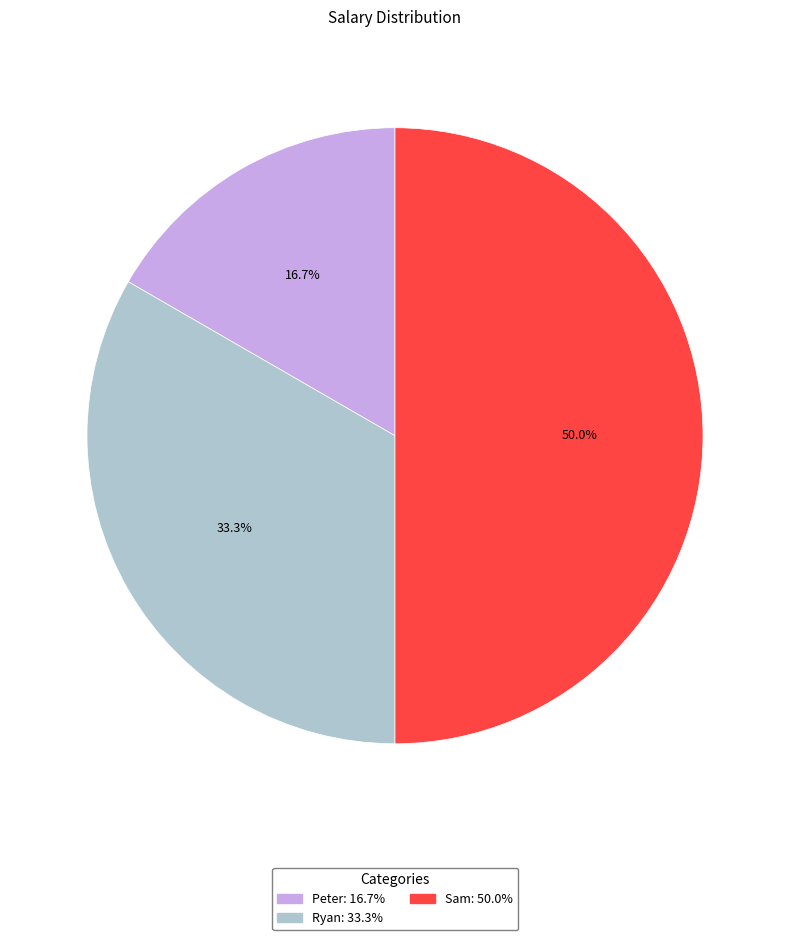

Does Ryan account for over 50% of the chart?

No